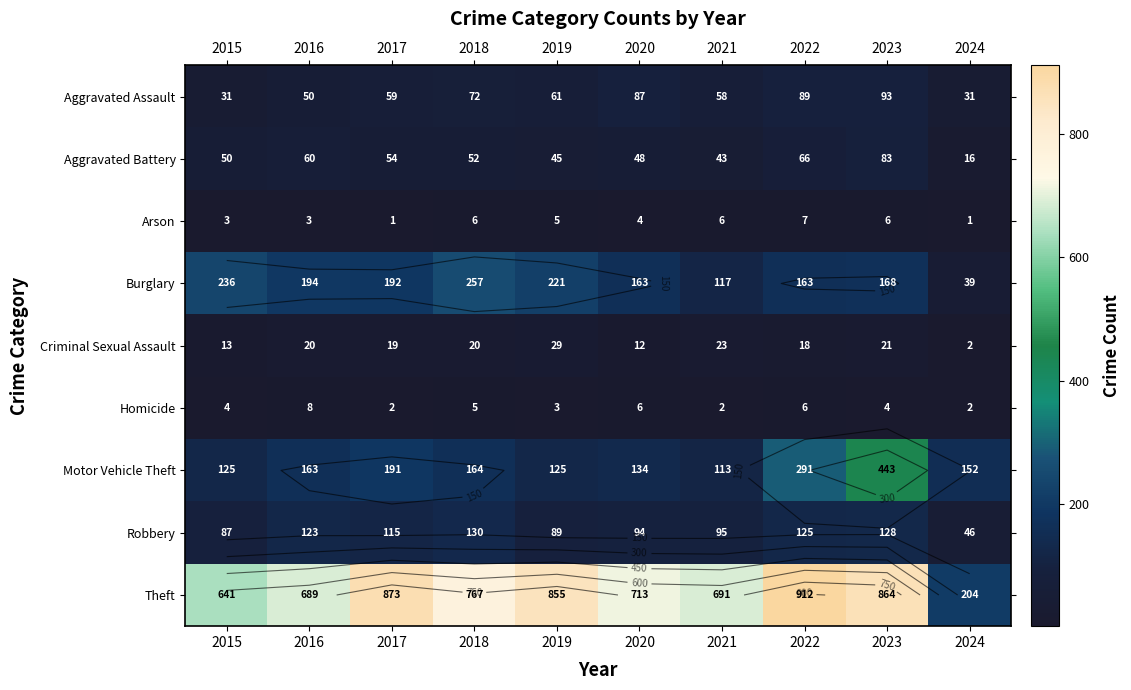

The Criminal Sexual Assault series shows 1 at 2024. True or false?

False